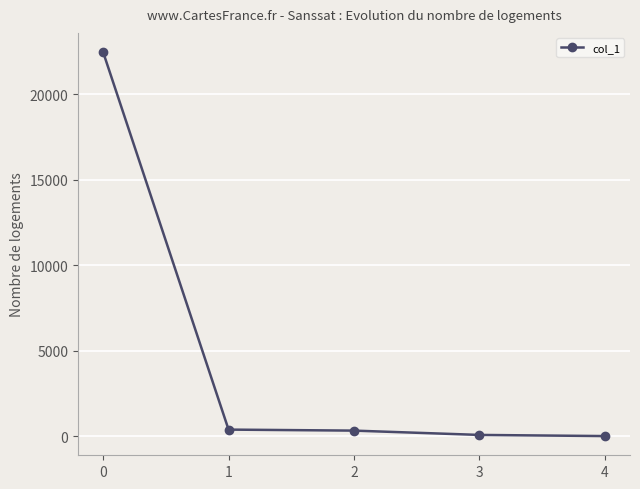

What is the greatest value displayed?

22478.0